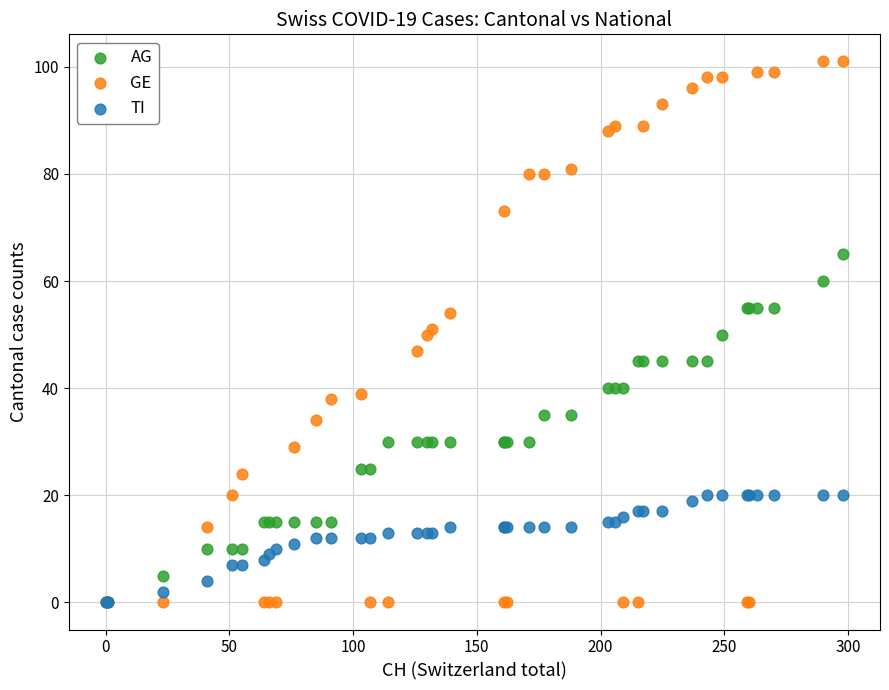

Which series has the widest spread of Y values?

GE